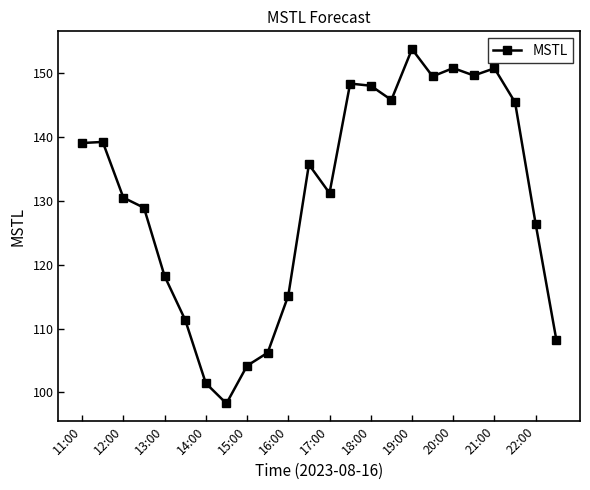

What is the difference between the second highest and minimum values?

52.6